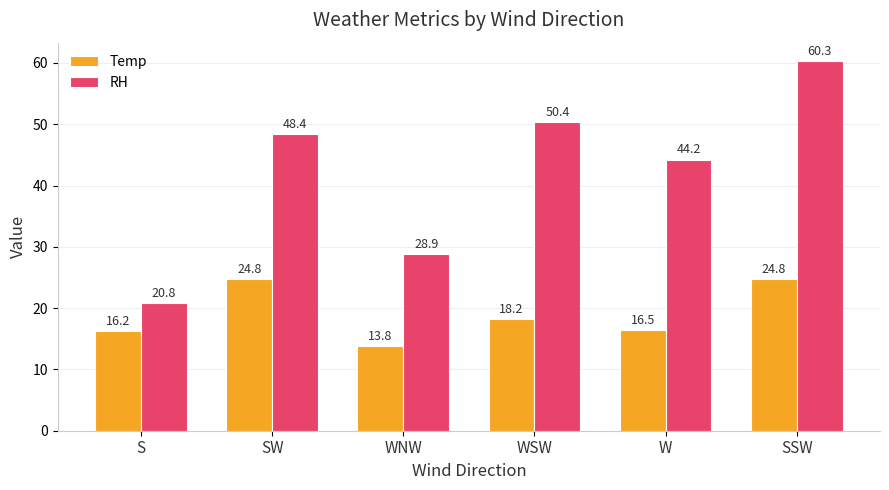

What are all the series names shown in the legend?

Temp, RH